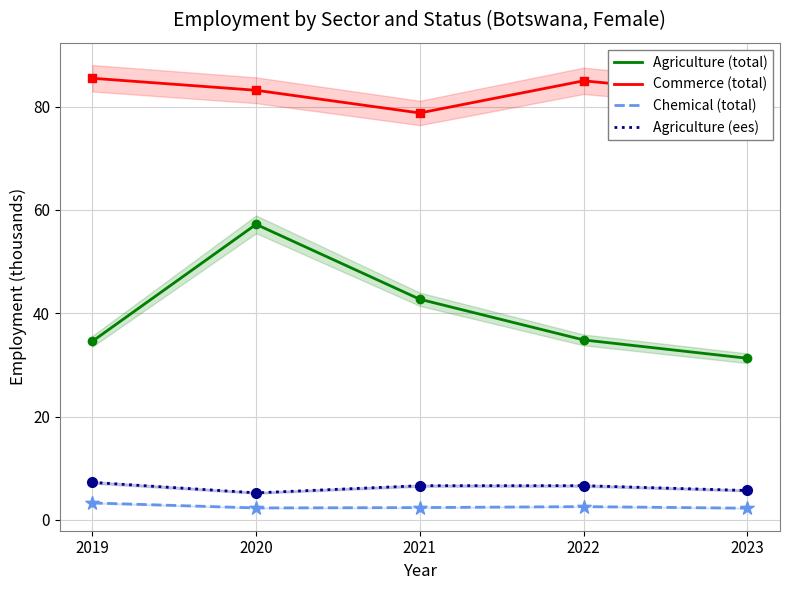

Is the value of Commerce (total) at 2021 greater than the value of Chemical (total) at 2019?

Yes